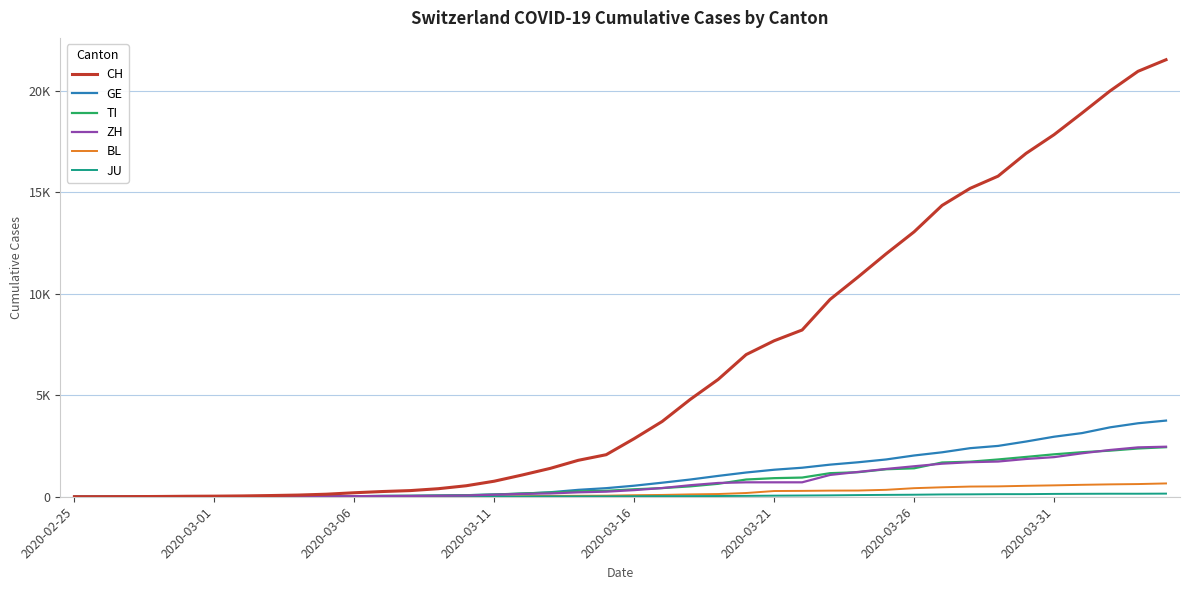

True or false: BL and GE cross at least once.

False